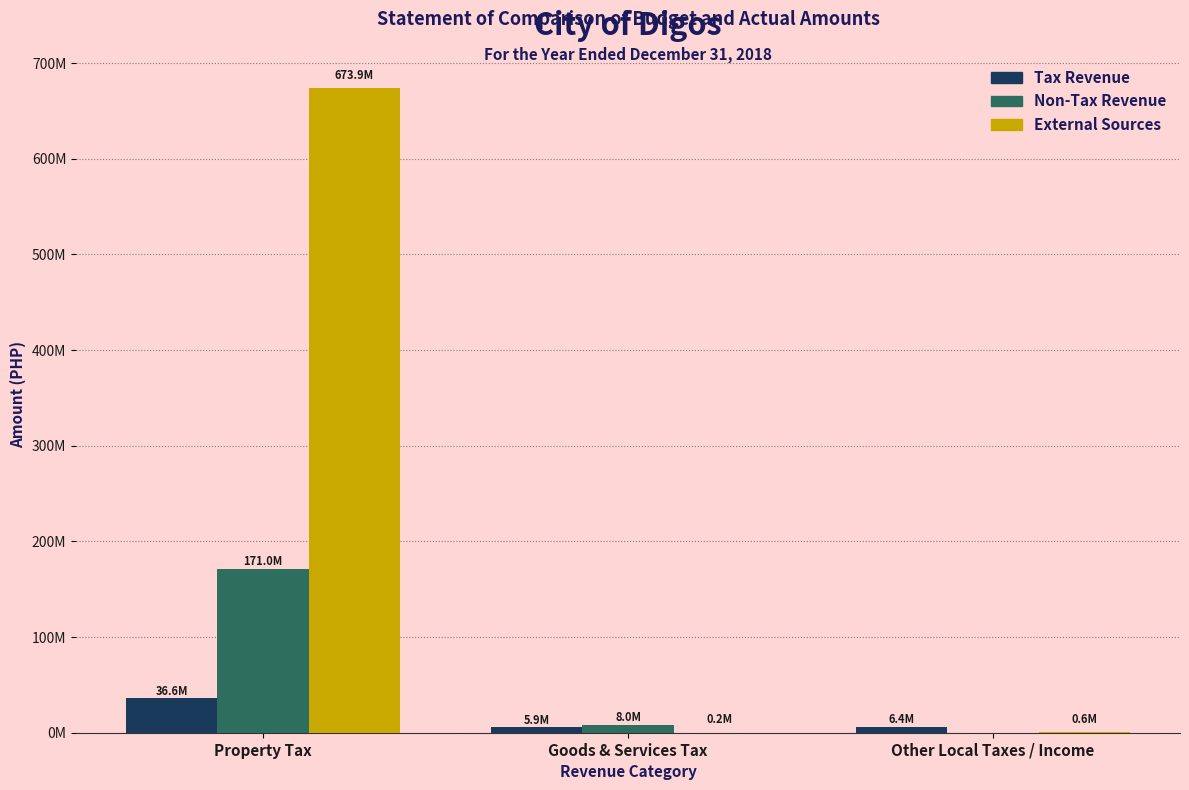

Are the bars grouped side by side (vs. stacked)?

Yes